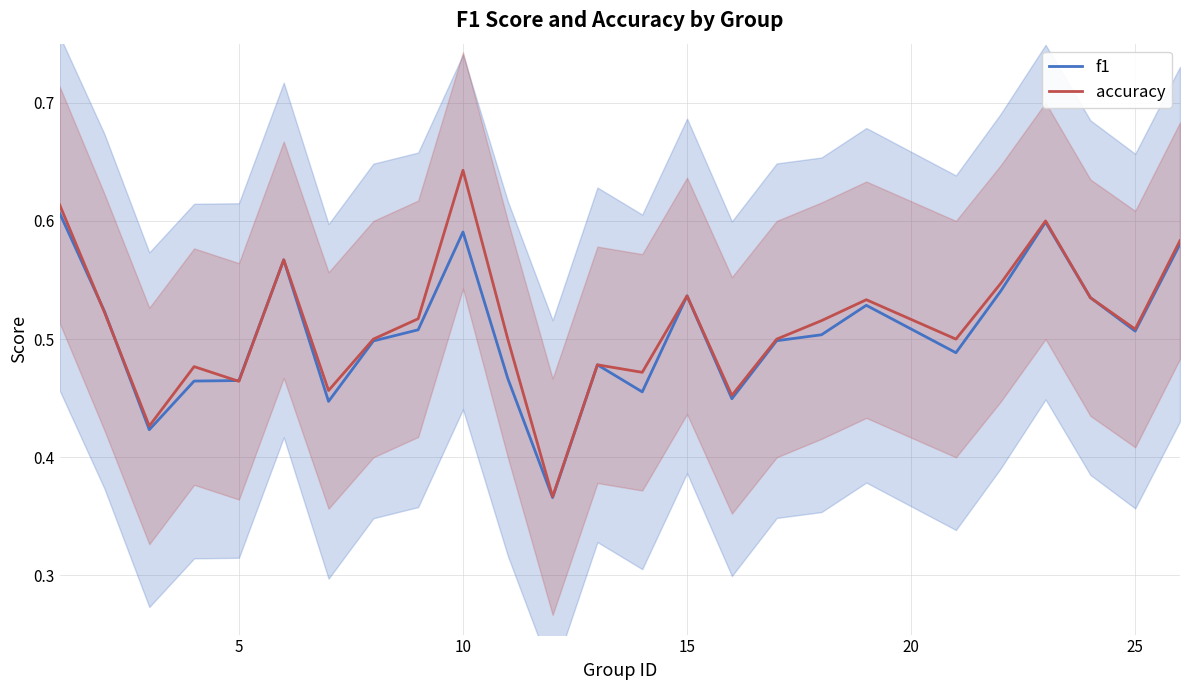

The f1 series shows 0.1 at 10. True or false?

False